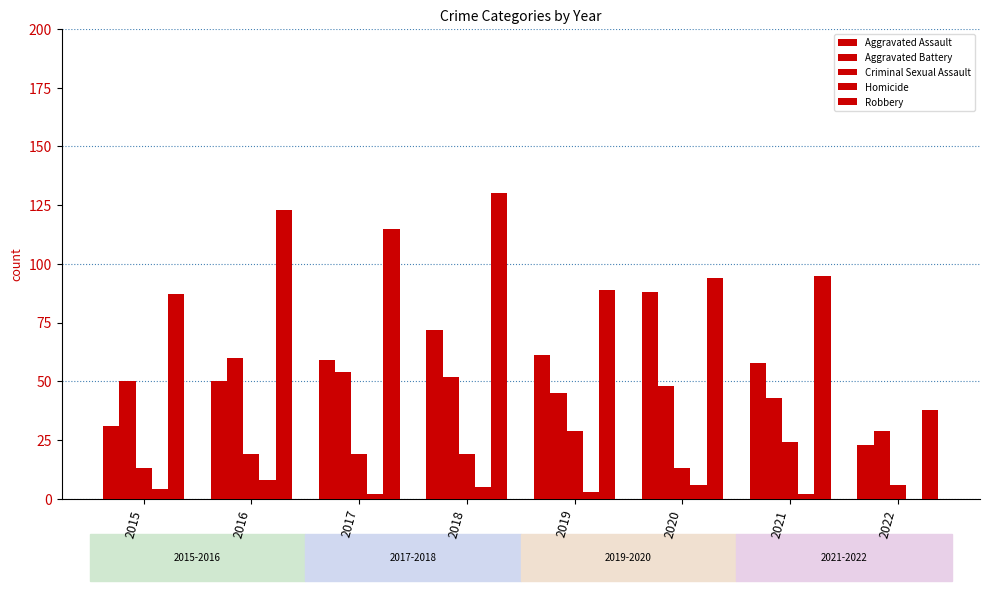

Where does the Criminal Sexual Assault series first go above 19?

2019